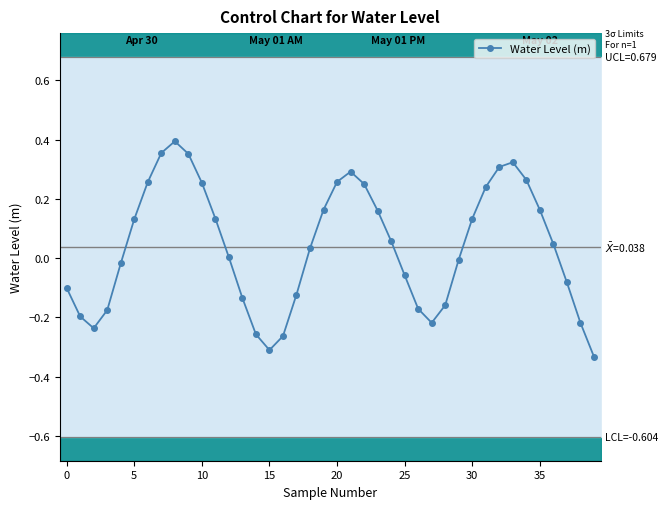

What is the maximum value shown in the chart?

0.4